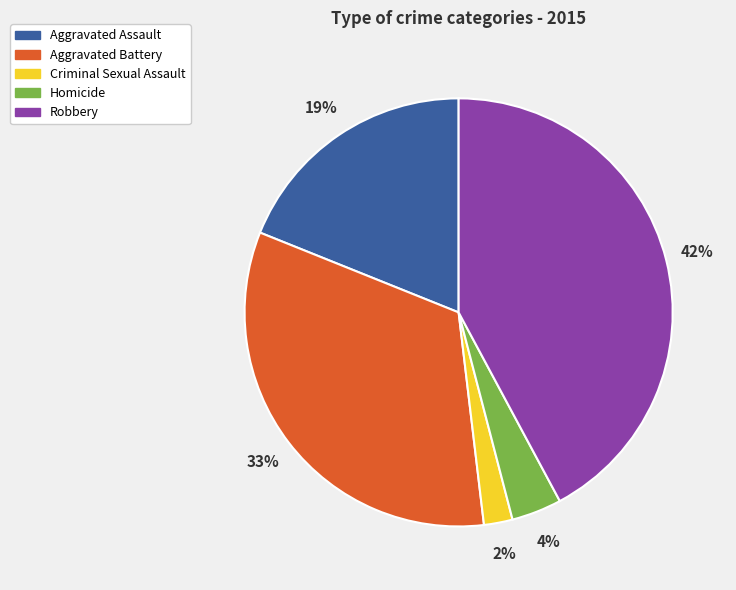

Which slice is the smallest?

Criminal Sexual Assault